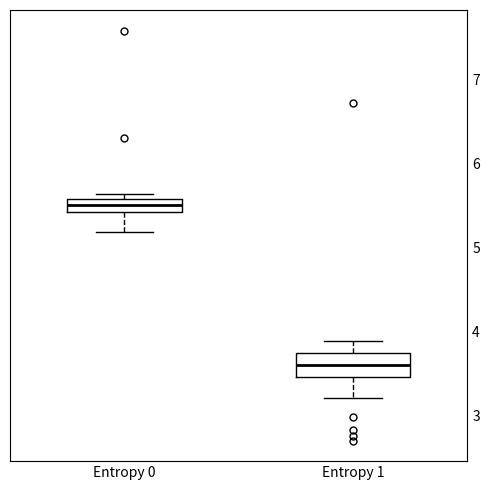

Where does the lower whisker of the box for Entropy 1 end on the y-axis? The values are not printed on the chart, so give them approximately, as read against the axis.

3.2